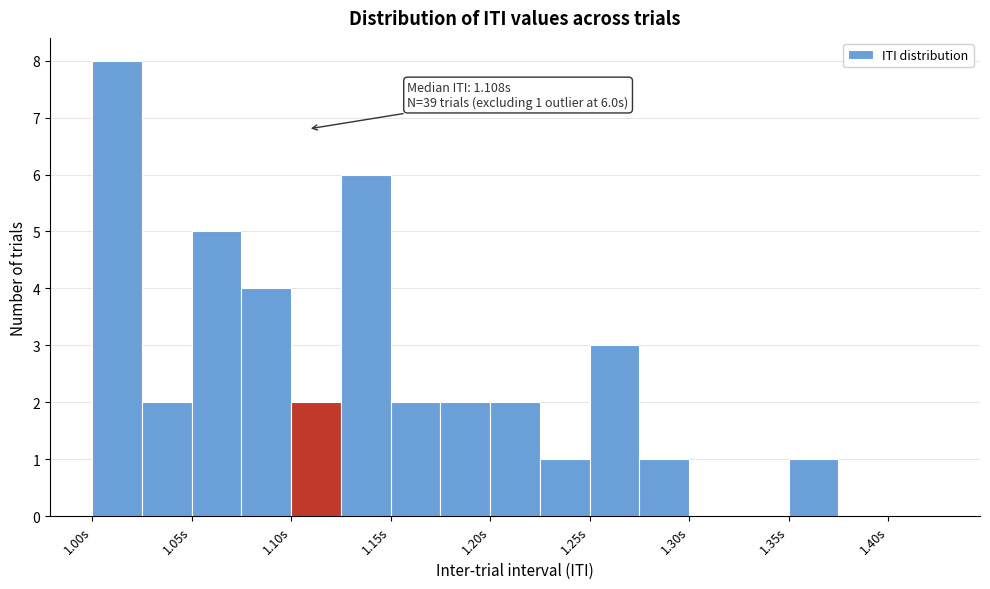

Which range on the x-axis has the tallest bar?

1.000 to 1.025